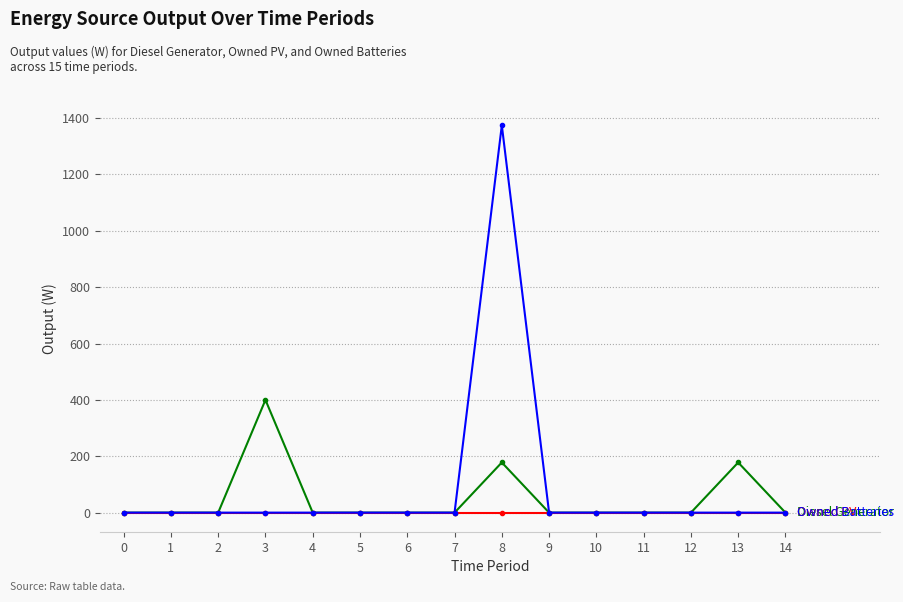

At which category is the sum across all series the highest?

8